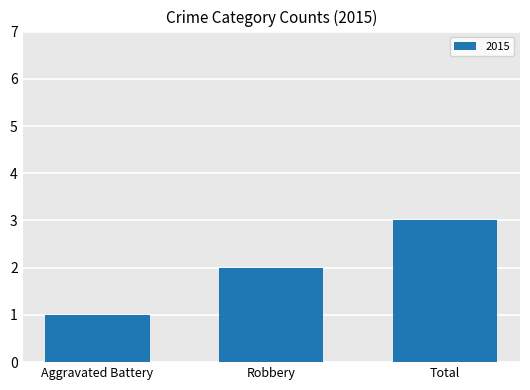

Does the chart contain any negative values?

No